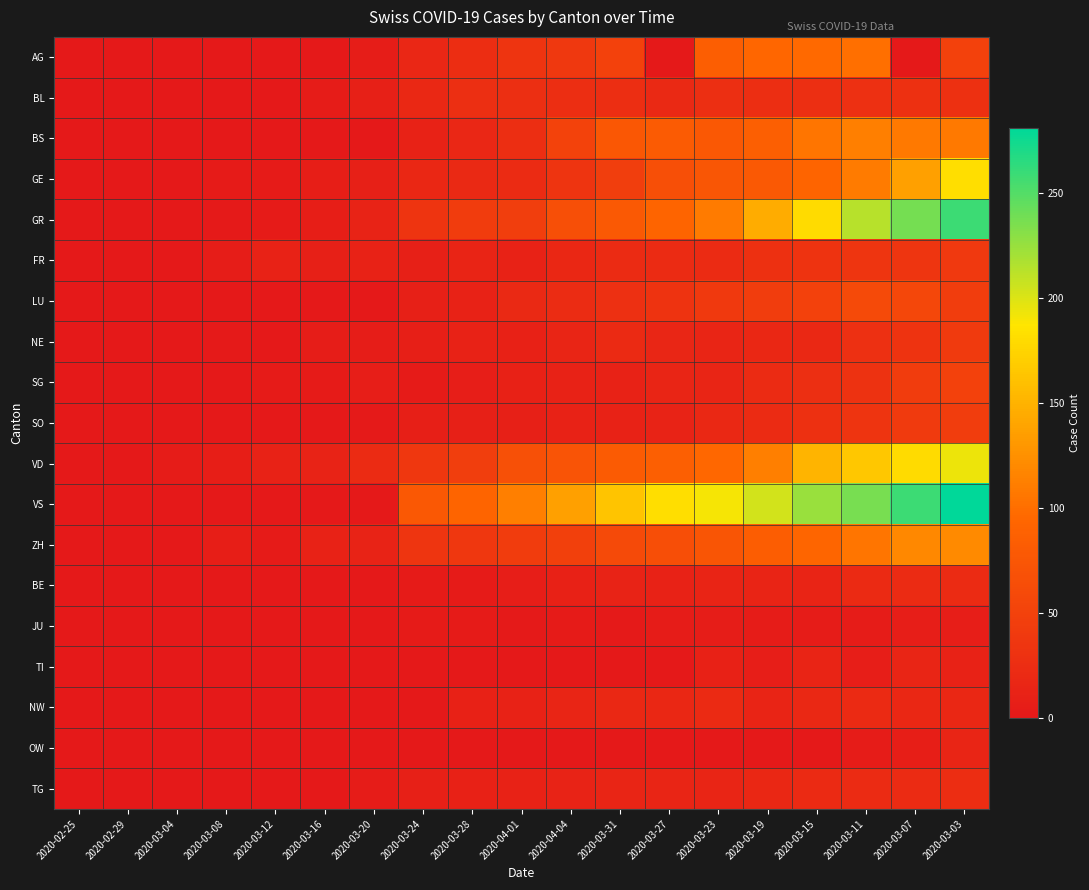

What is the spread (max minus min) of values at 2020-03-15?

223